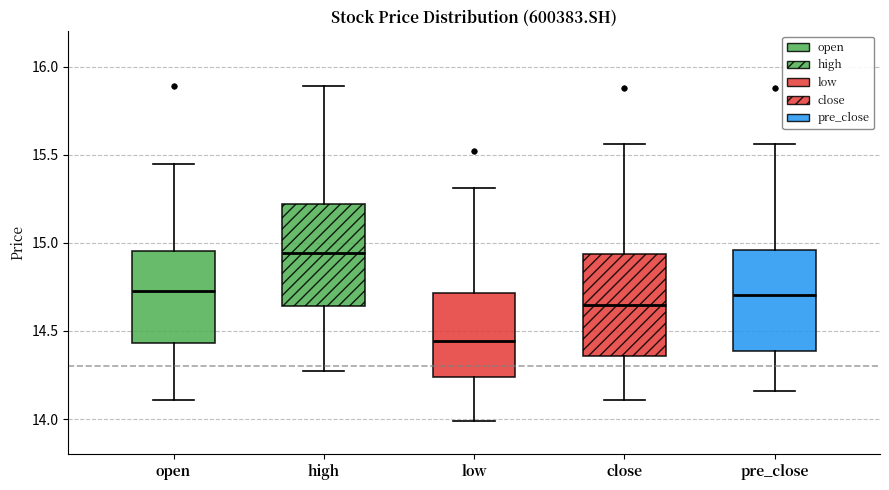

Where does the lower whisker of the box for low end on the y-axis? The values are not printed on the chart, so give them approximately, as read against the axis.

14.00